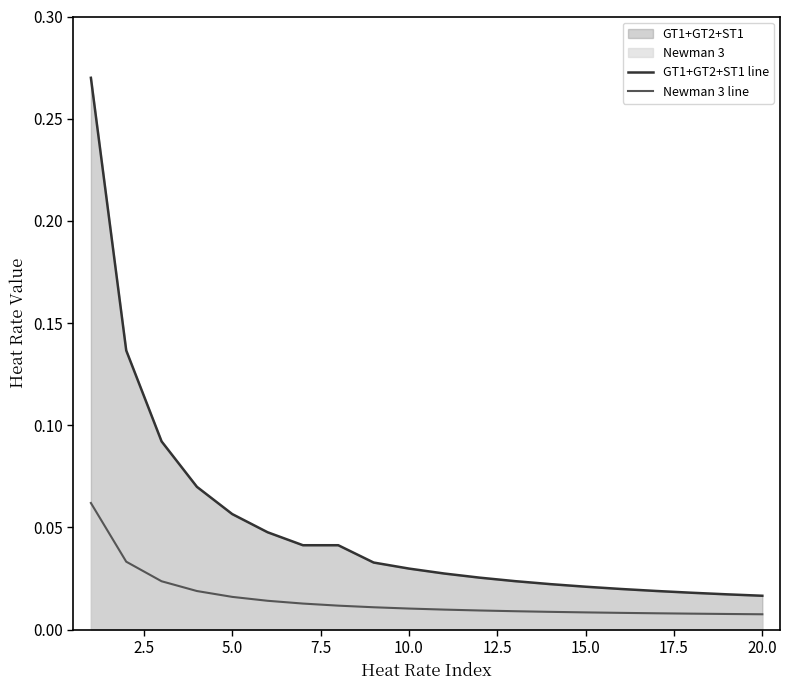

Which series has the largest range (max minus min)?

GT1+GT2+ST1 line